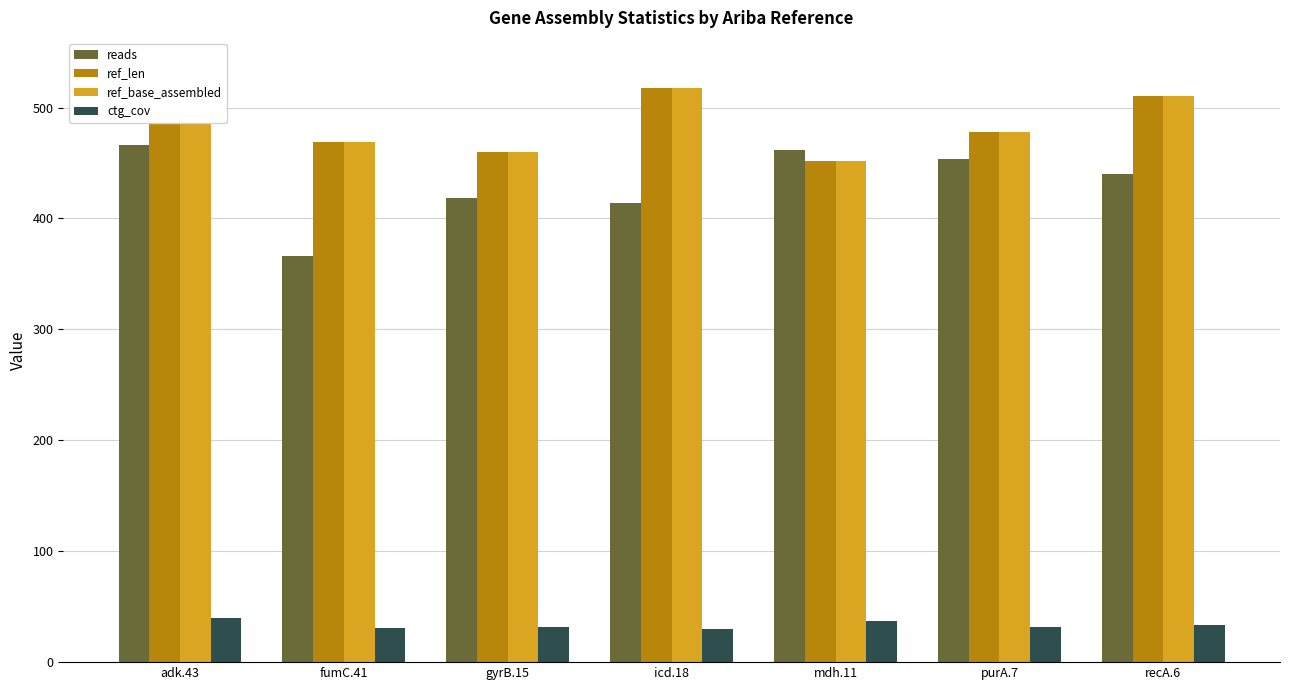

Is it true that reads equals 636.8 at purA.7?

False